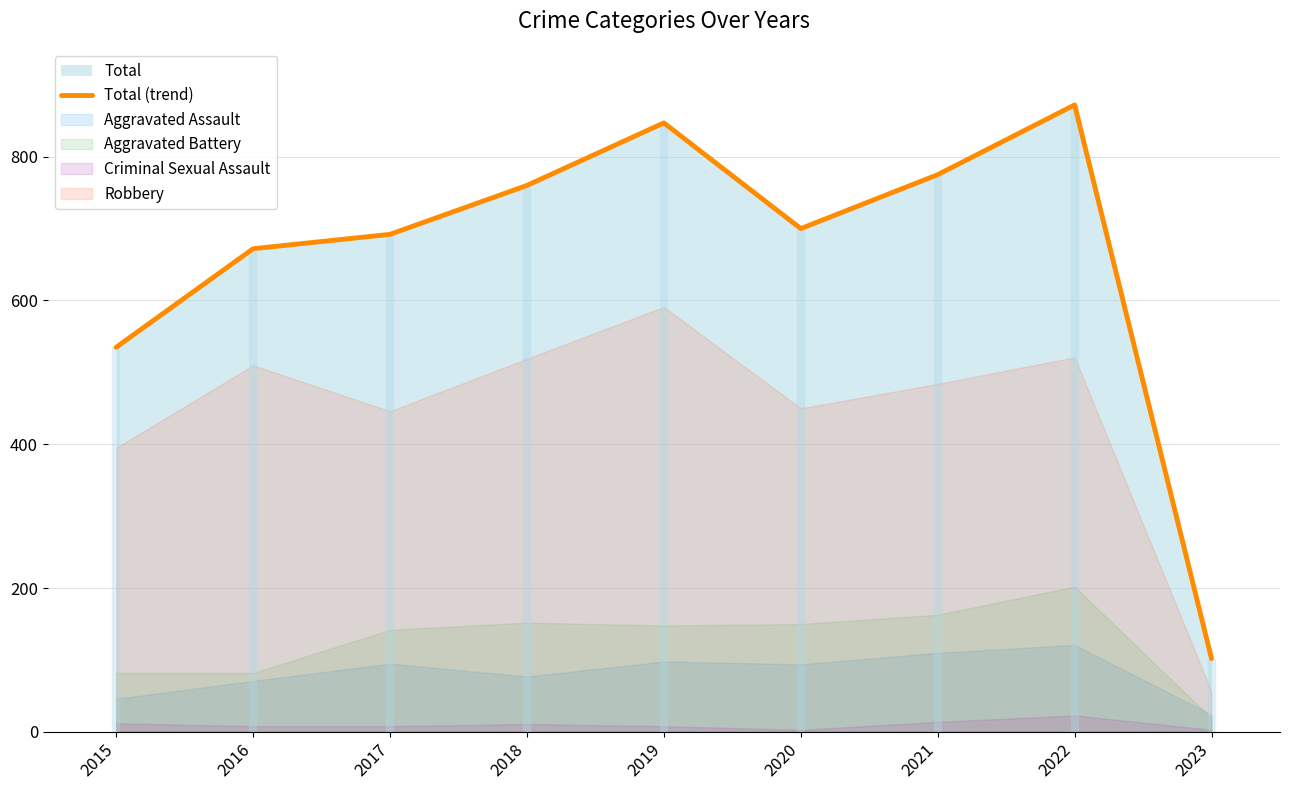

Reading left to right, transcribe all the data shown in this chart.

2015=535	2016=672	2017=692	2018=760	2019=847	2020=700	2021=775	2022=872	2023=102